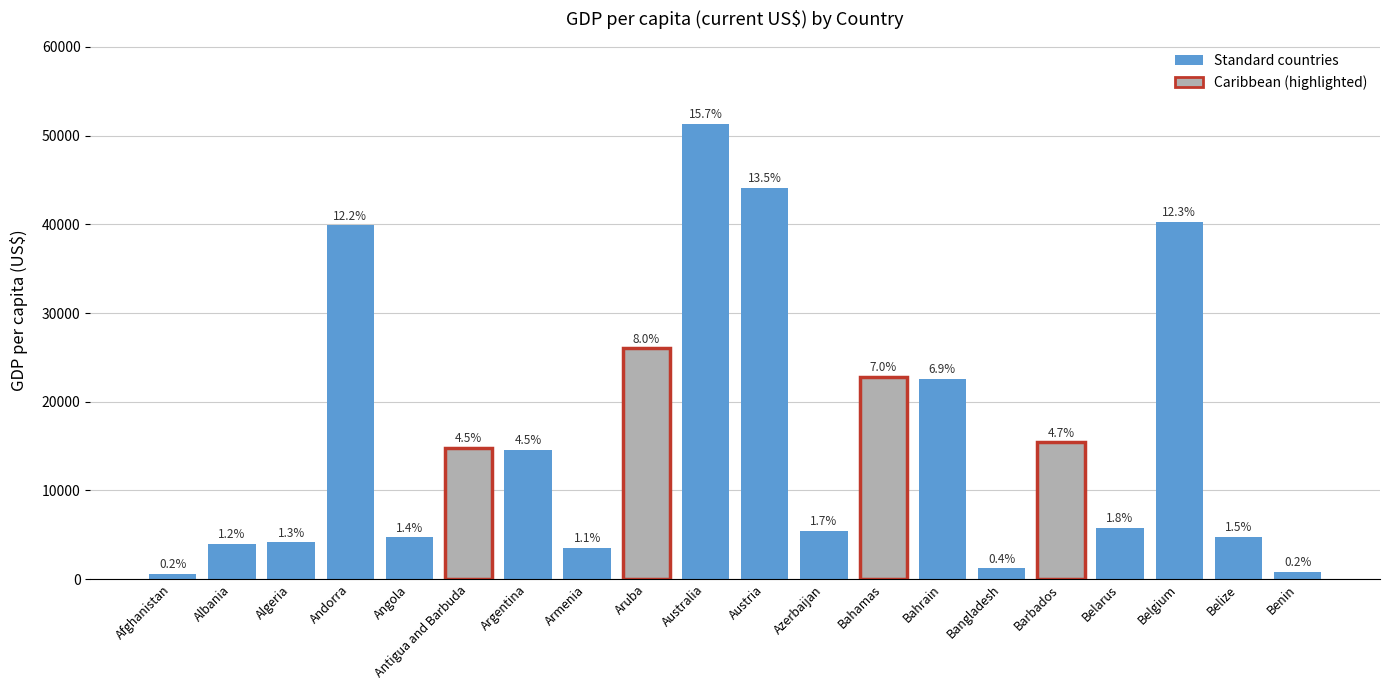

Is it true that the value at Albania is 6454.0?

False